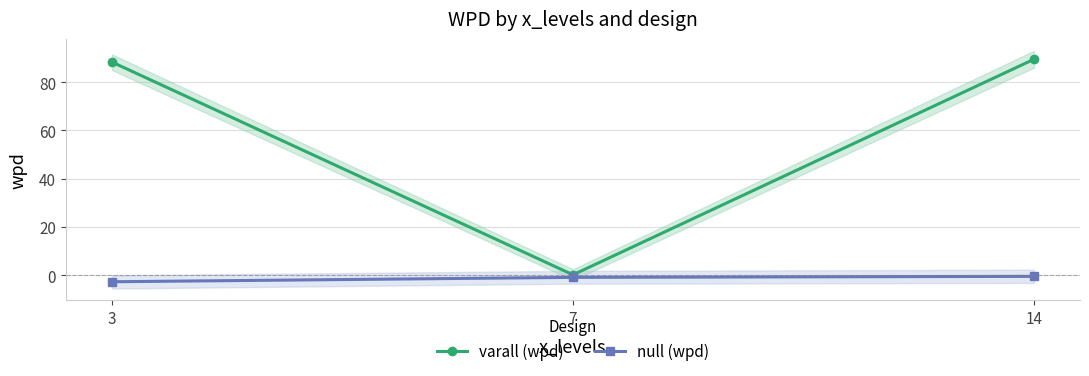

Is it true that null (wpd) equals -0.5 at 14?

True